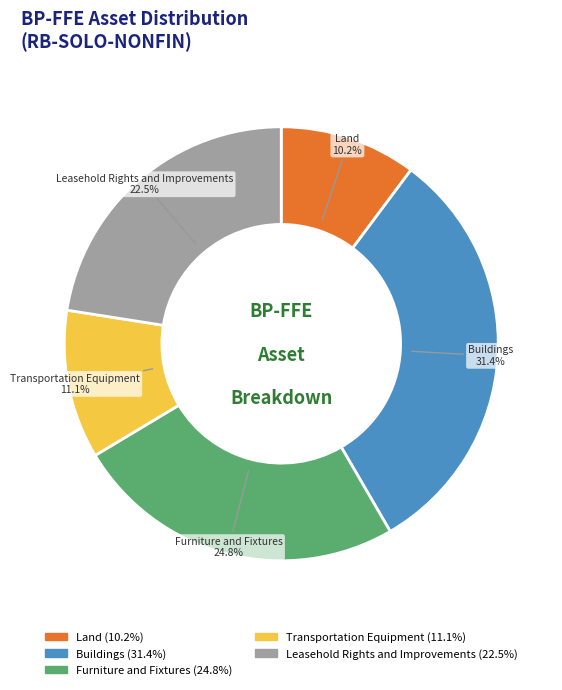

To the nearest percent, what percentage of the pie is Furniture and Fixtures?

25%